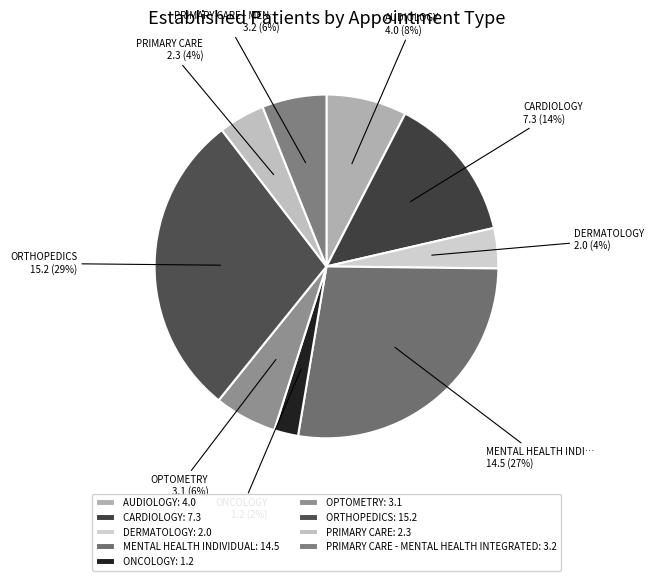

What is the smallest slice in the pie chart?

ONCOLOGY: 1.2